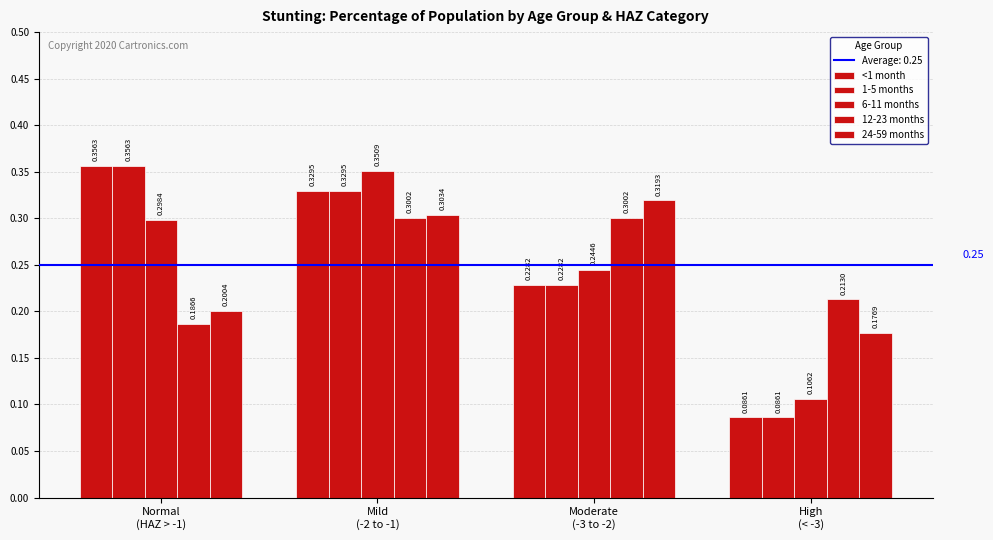

Which series changed the most between Mild
(-2 to -1) and Moderate
(-3 to -2)?

6-11 months